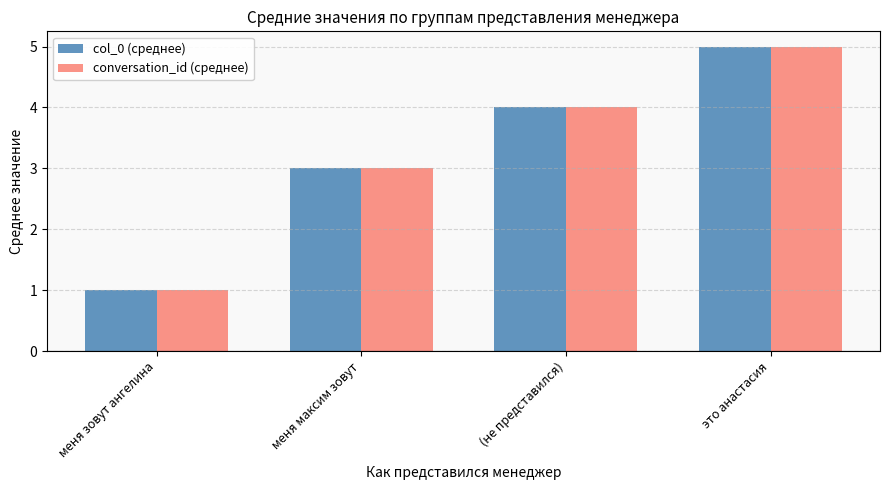

List the labels in order of conversation_id (среднее) value, largest first.

это анастасия, (не представился), меня максим зовут, меня зовут ангелина